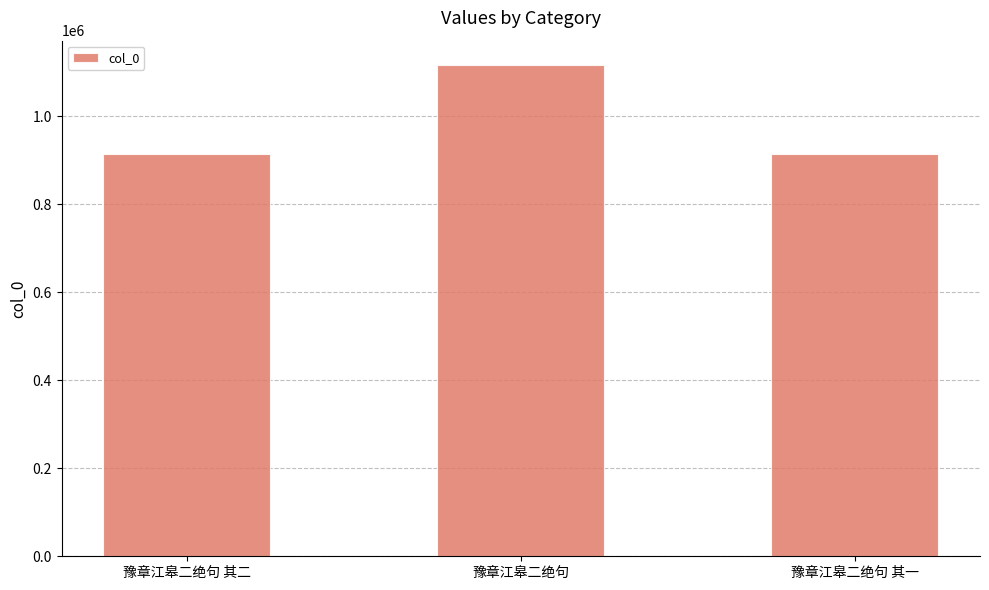

Does the chart contain stacked bars?

No